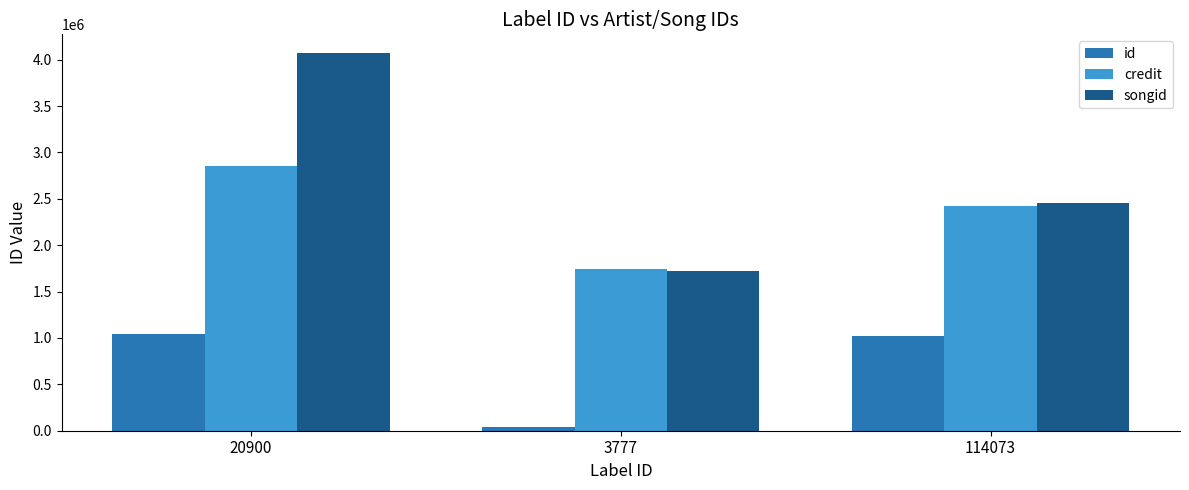

At how many categories does at least one series exceed 974657?

3